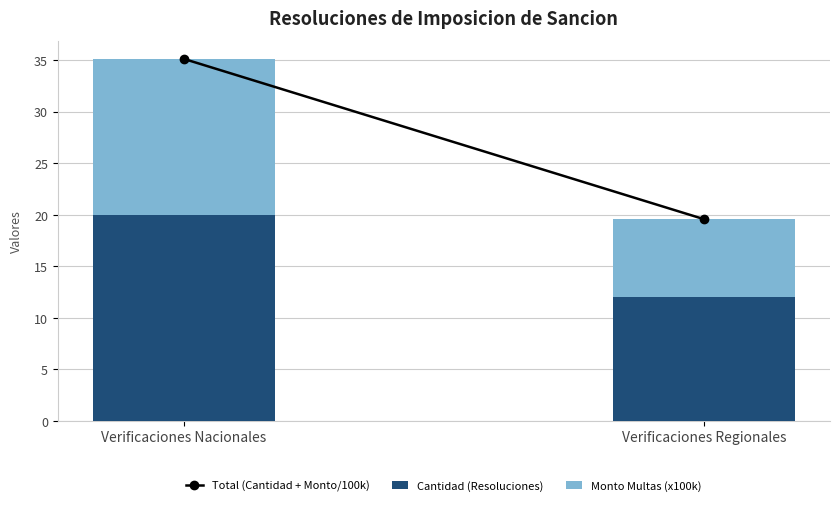

What is the minimum value for Cantidad (Resoluciones)?

12.0